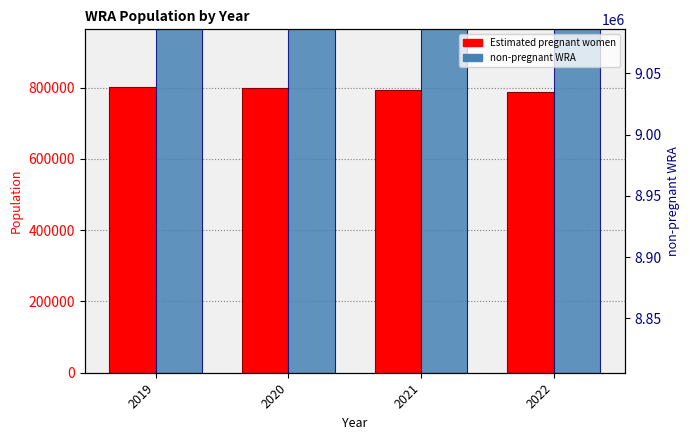

The Estimated pregnant women series shows 803183.7 at 2019. True or false?

True